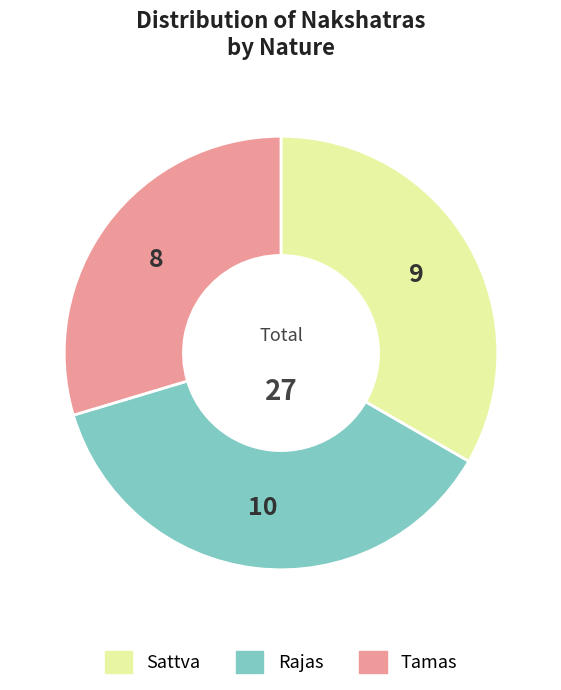

Do Tamas and Sattva together represent more than half of the pie?

Yes